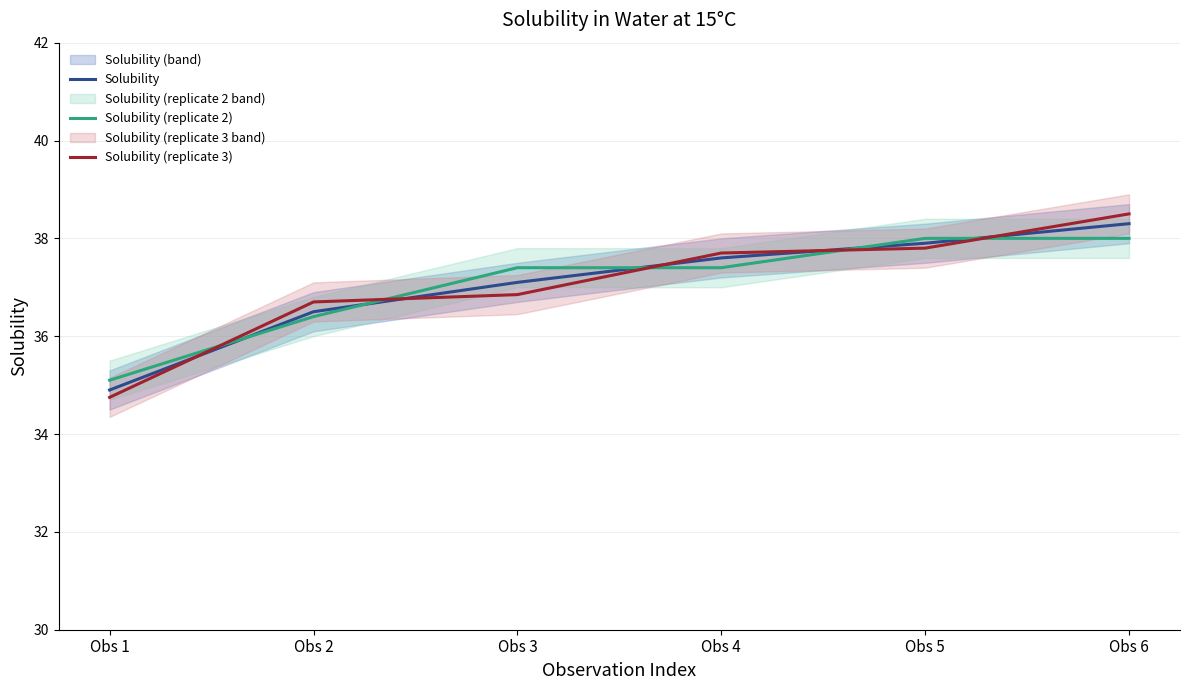

The value of Solubility at Obs 1 is 59.3. True or false?

False